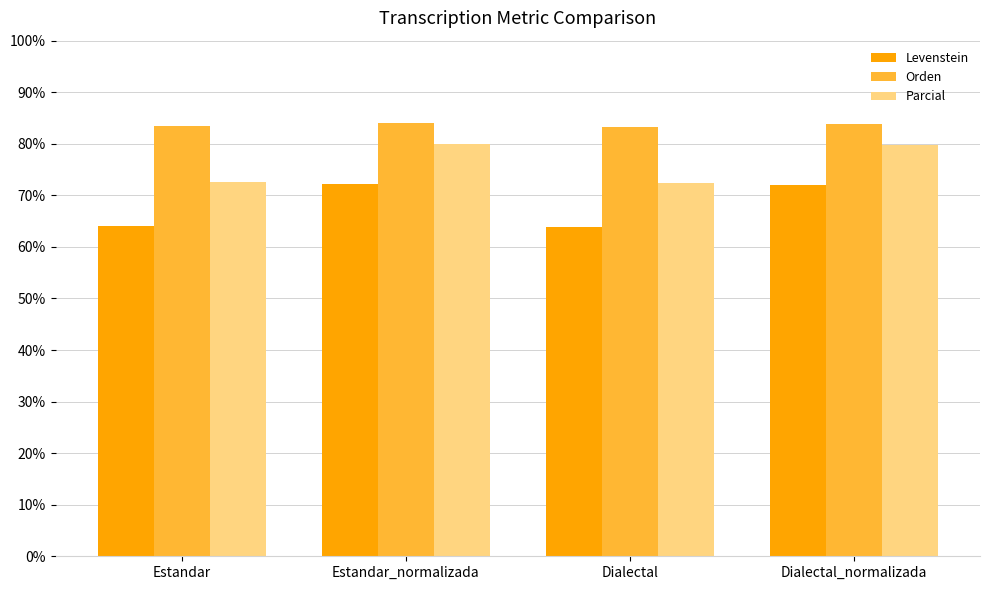

Rank the series by their average value, from highest to lowest.

Orden, Parcial, Levenstein